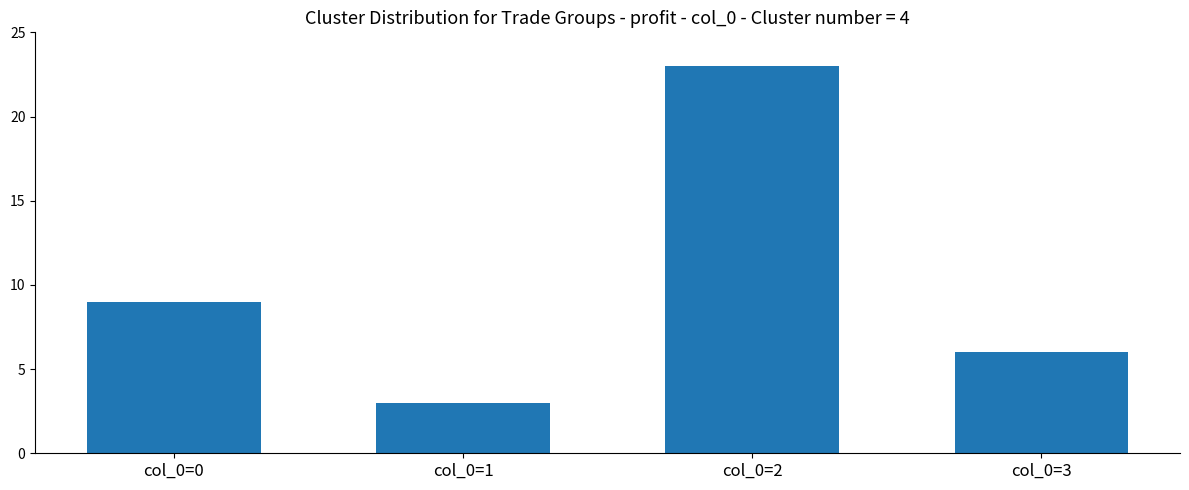

Rank the categories by value from lowest to highest.

col_0=1, col_0=3, col_0=0, col_0=2